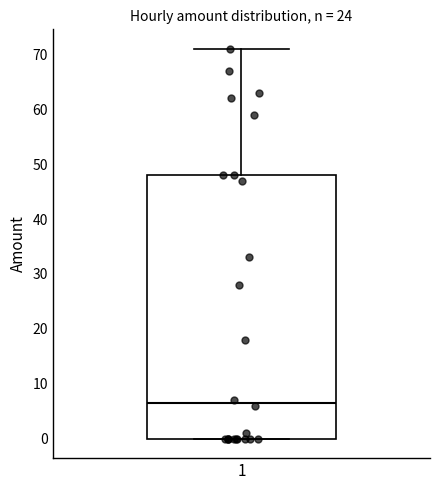

Read this box plot against the y-axis: the position of the median line, the range covered by the box, and the ends of both whiskers. The values are not printed on the chart, so give them approximately, as read against the axis.

median 7, box 0 to 48, whiskers 0 to 71